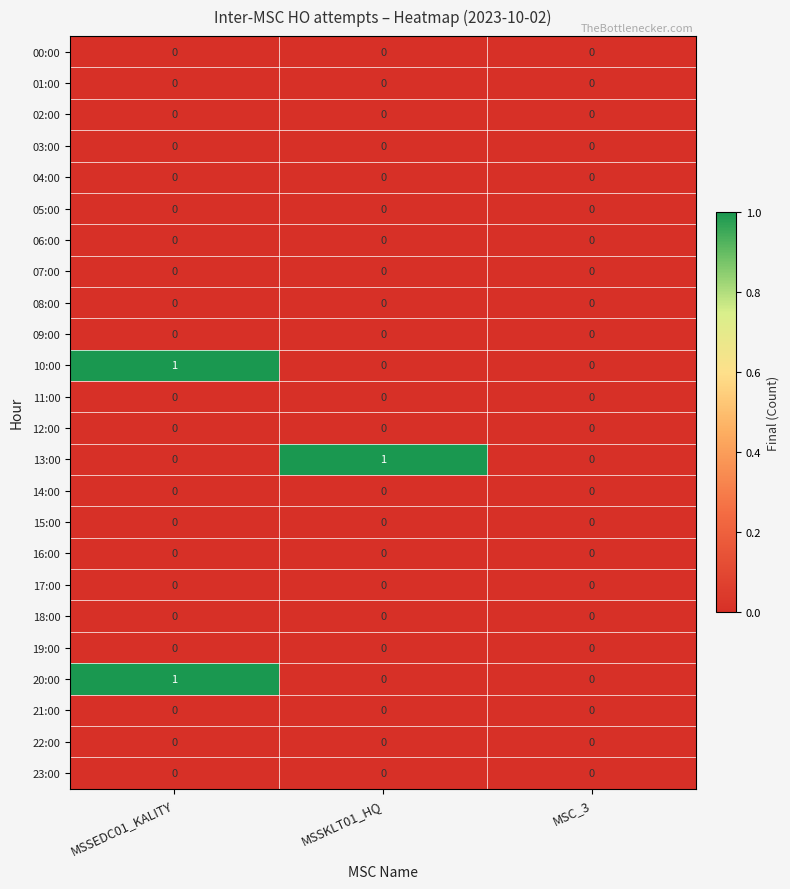

The 23:00 series shows 0 at MSC_3. True or false?

True